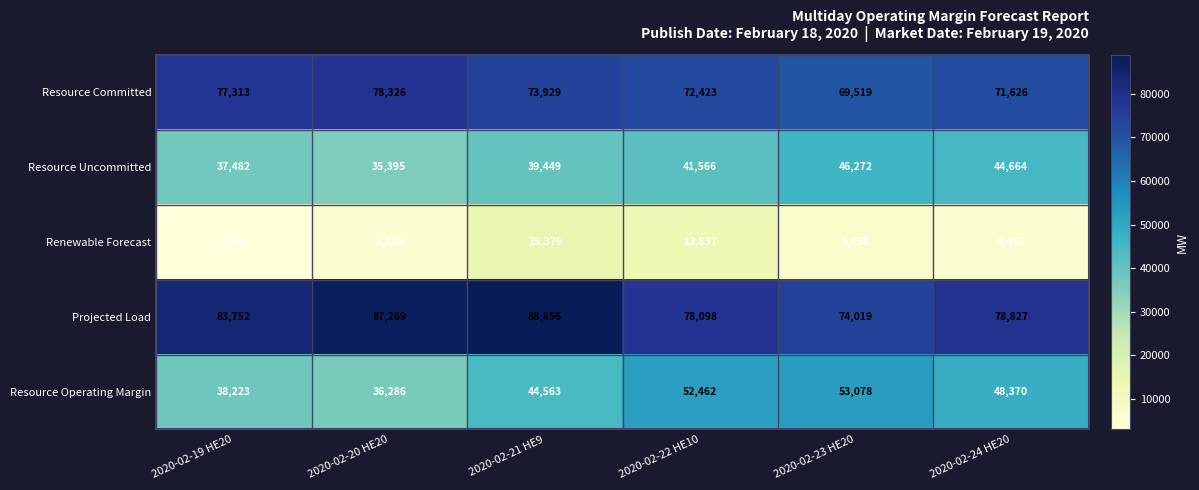

What is the greatest value displayed?

88856.0